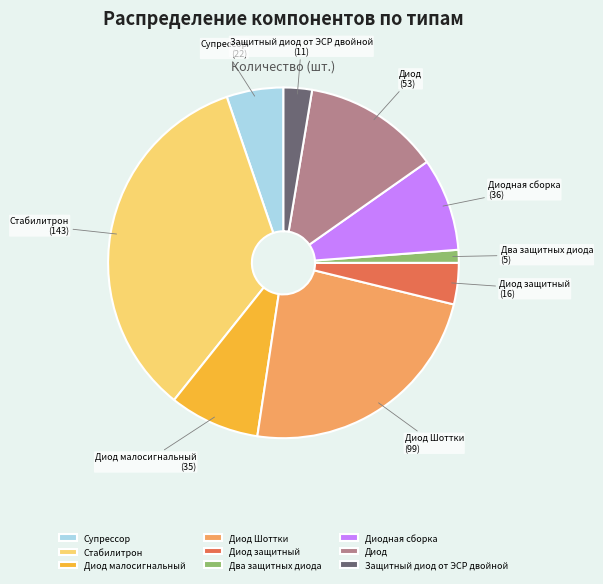

Combined, do Два защитных диода and Стабилитрон account for over 50%?

No